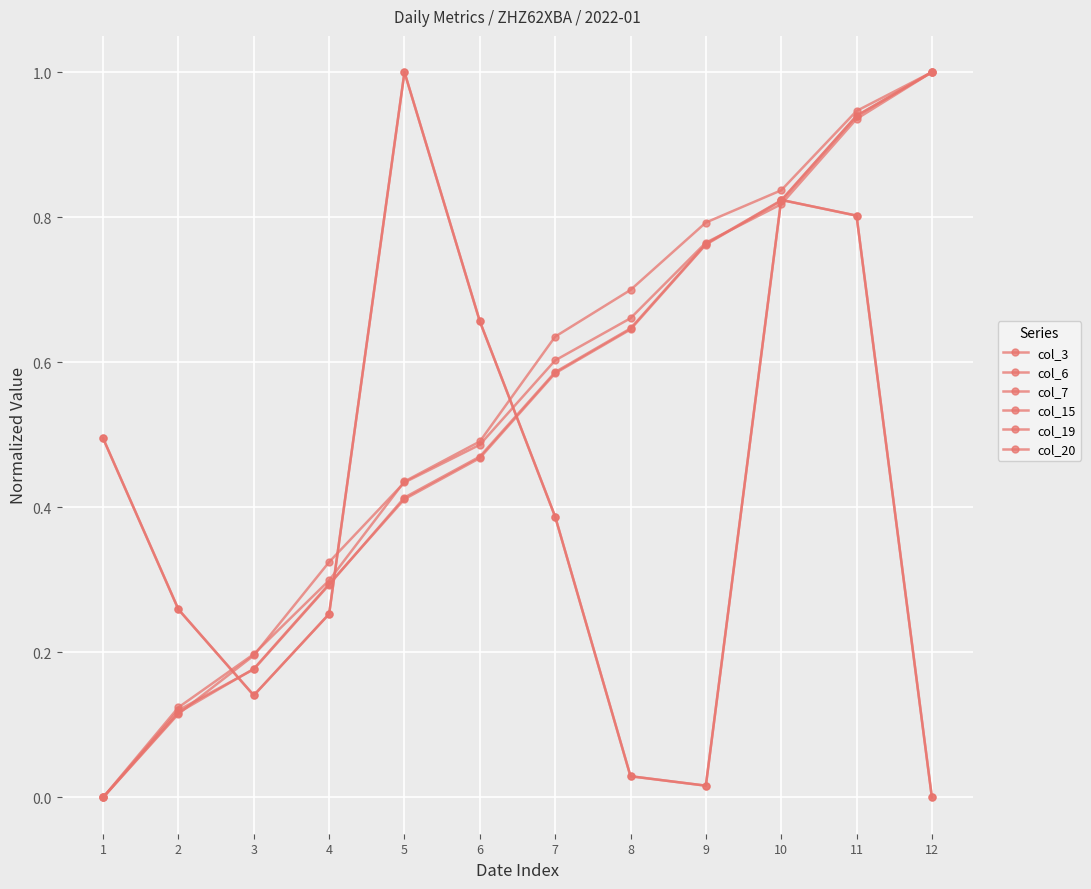

Does the chart have visible grid lines?

Yes